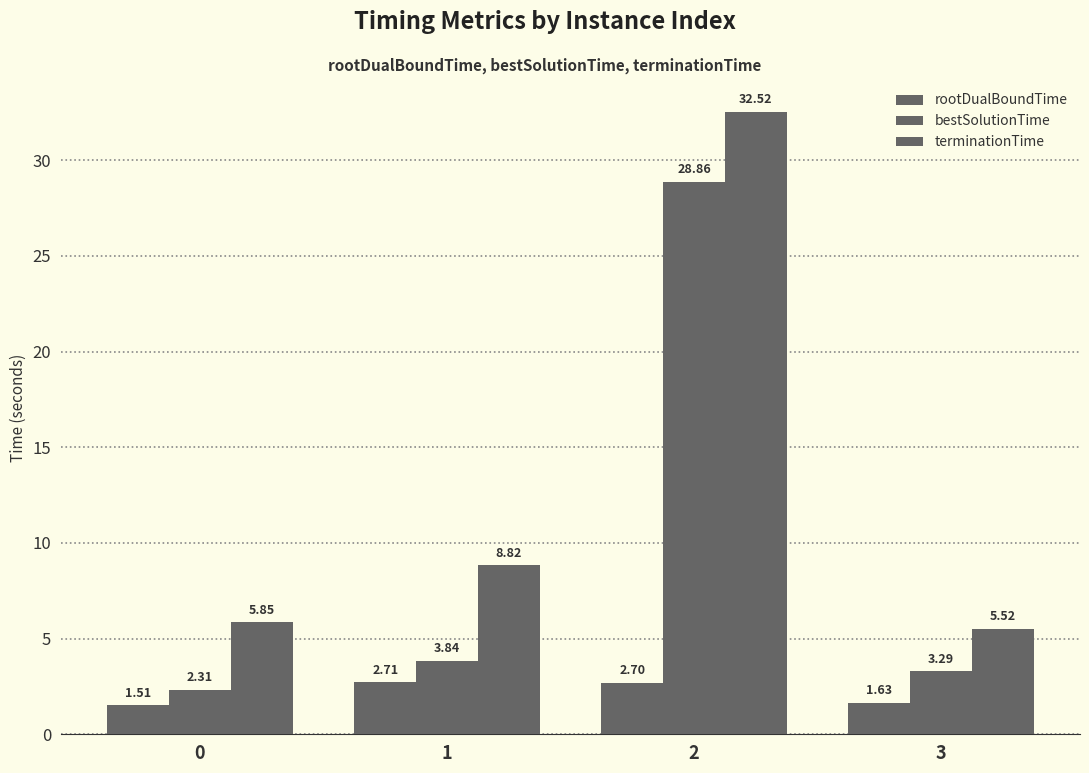

How many values in the terminationTime series are below 8?

2